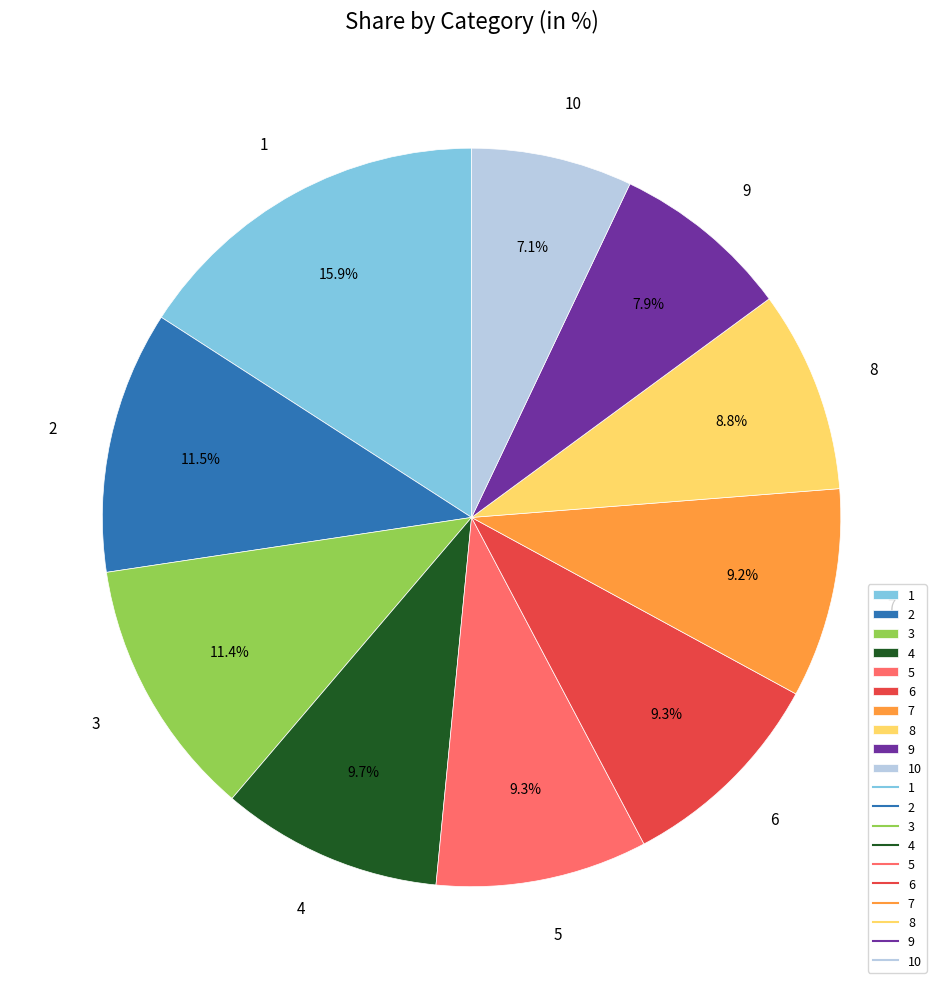

Count the number of slices in the pie.

10